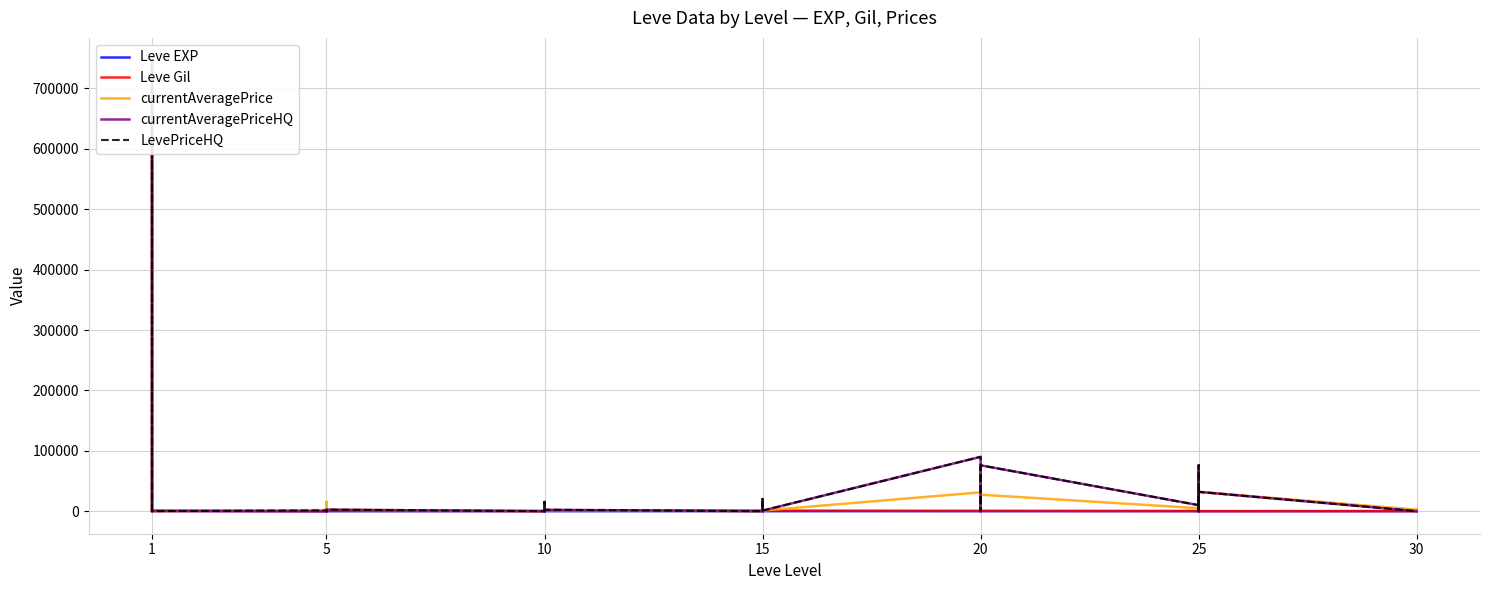

What is the maximum value for Leve Gil?

990